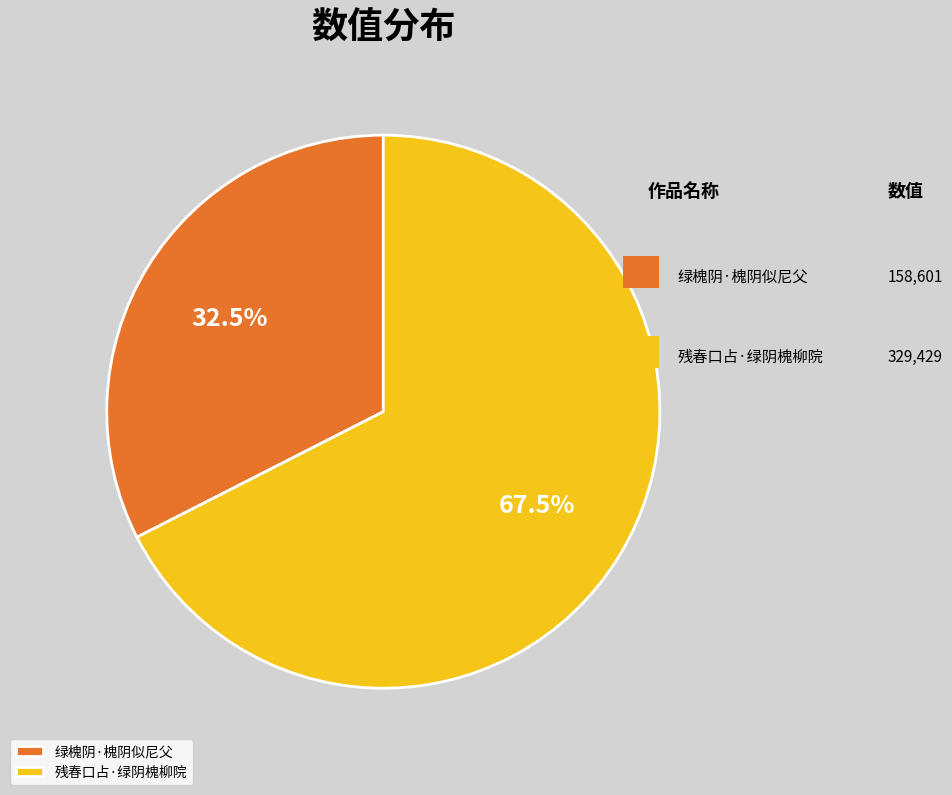

Combined, what portion of the pie is 残春口占·绿阴槐柳院 and 绿槐阴·槐阴似尼父?

100.0%